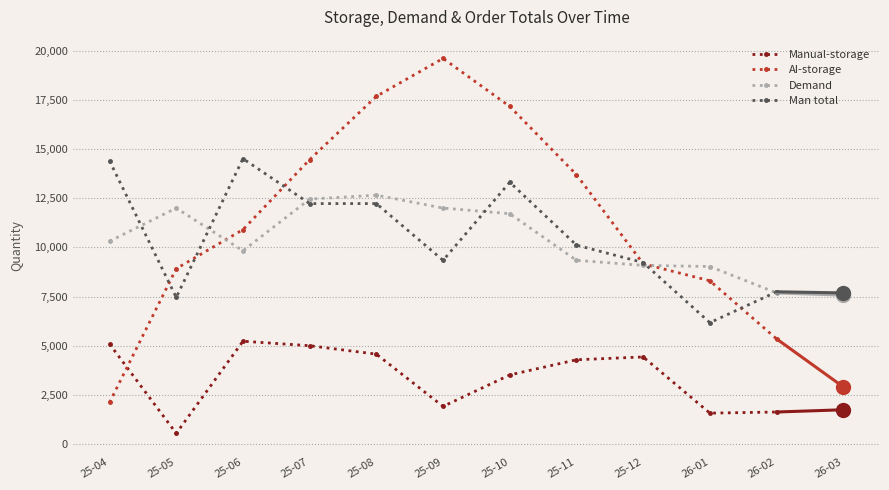

Rank the series at 25-05 from lowest to highest value.

Manual-storage, Man total, AI-storage, Demand